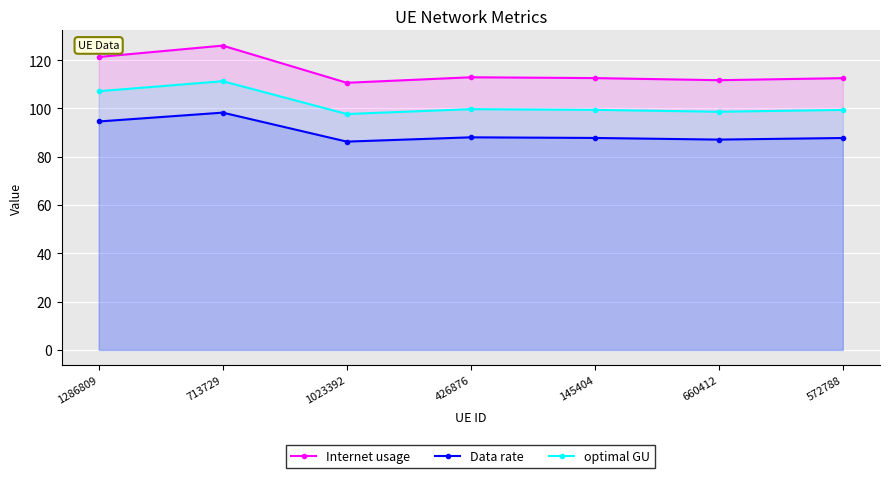

True or false: optimal GU has more than 1 points higher than both neighbors.

True